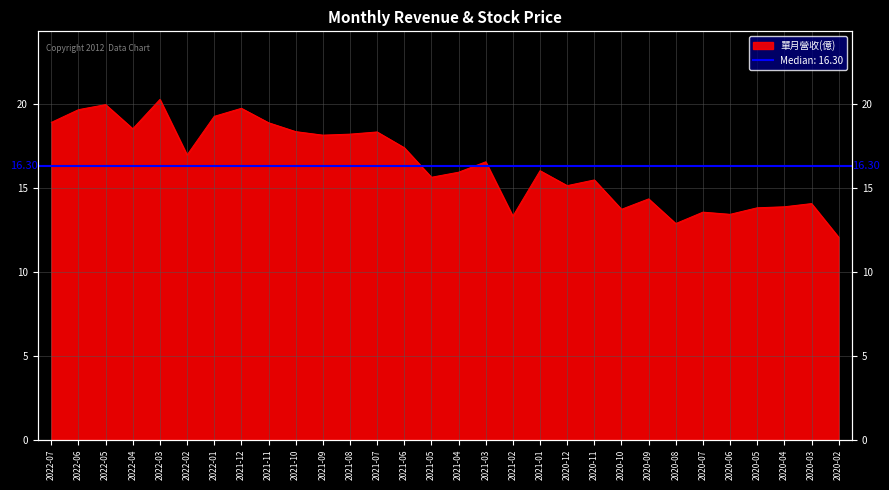

Reading left to right, what are all the values shown in this chart?

18.9	19.7	20.0	18.5	20.3	17.0	19.3	19.8	18.9	18.4	18.2	18.2	18.4	17.4	15.7	15.9	16.6	13.3	16.0	15.2	15.5	13.7	14.4	12.9	13.6	13.4	13.8	13.9	14.1	12.1